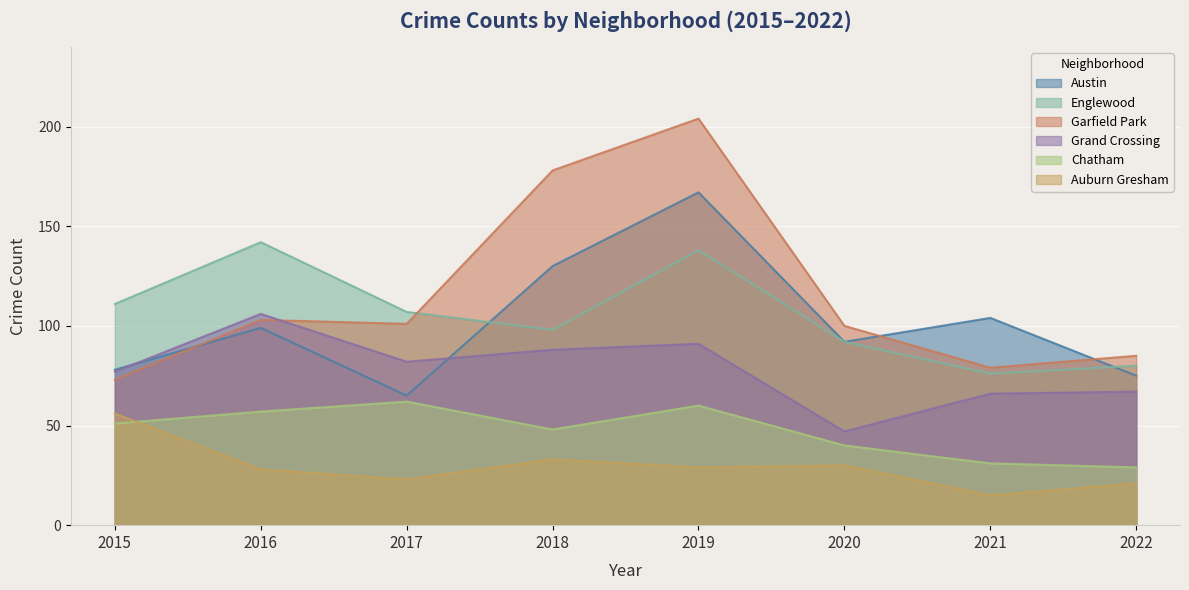

Reading left to right, list all the values displayed in this chart.

Austin: 78	99	65	130	167	92	104	75
Englewood: 111	142	107	98	138	92	76	80
Garfield Park: 73	103	101	178	204	100	79	85
Grand Crossing: 77	106	82	88	91	47	66	67
Chatham: 51	57	62	48	60	40	31	29
Auburn Gresham: 56	28	23	33	29	30	15	21